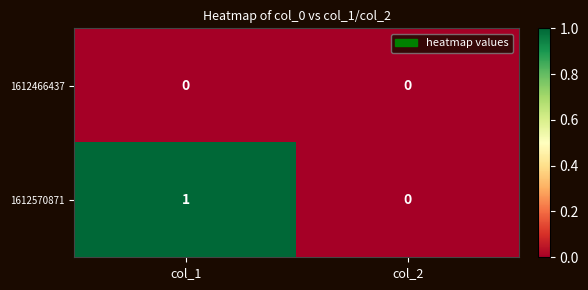

Where is 1612570871 nearest to the value 0?

col_2